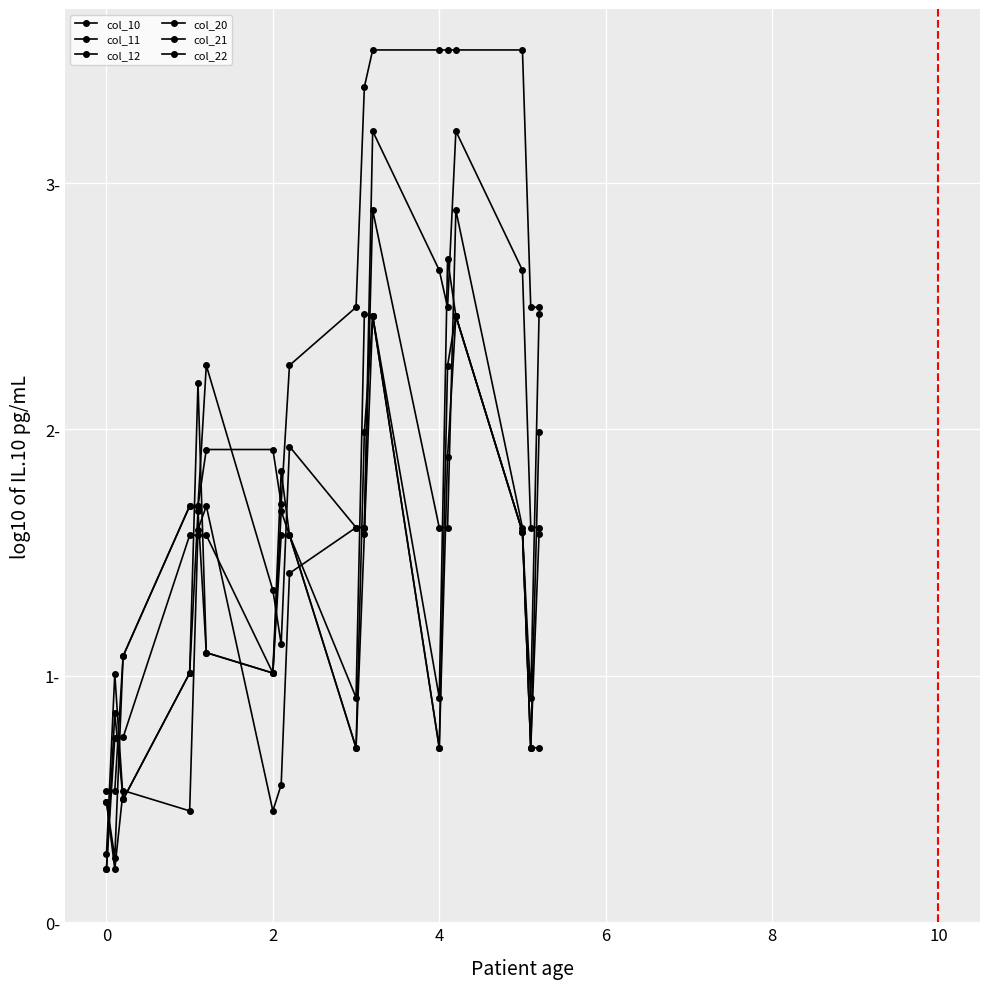

What is the average value of the col_10 series?

1.3